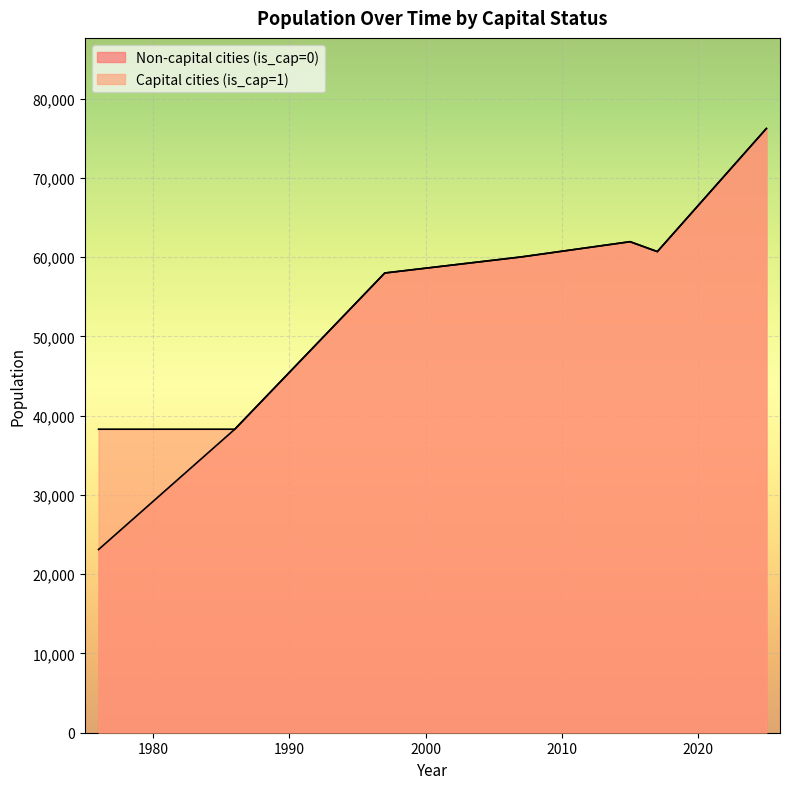

How many values in the Non-capital cities (is_cap=0) series are below 60015?

6